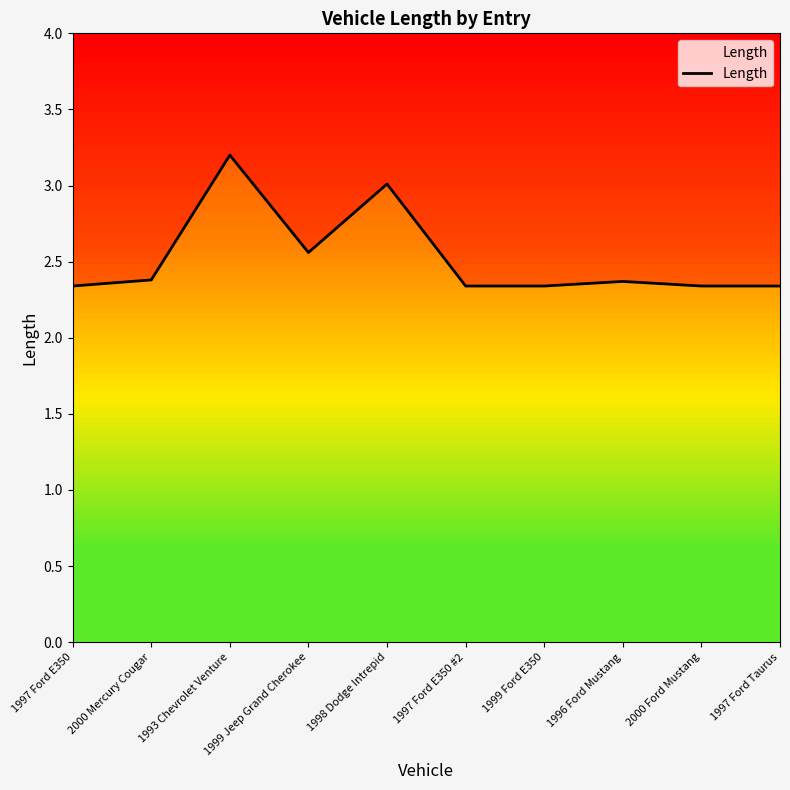

At which category does the chart reach its peak across all series?

1993 Chevrolet Venture